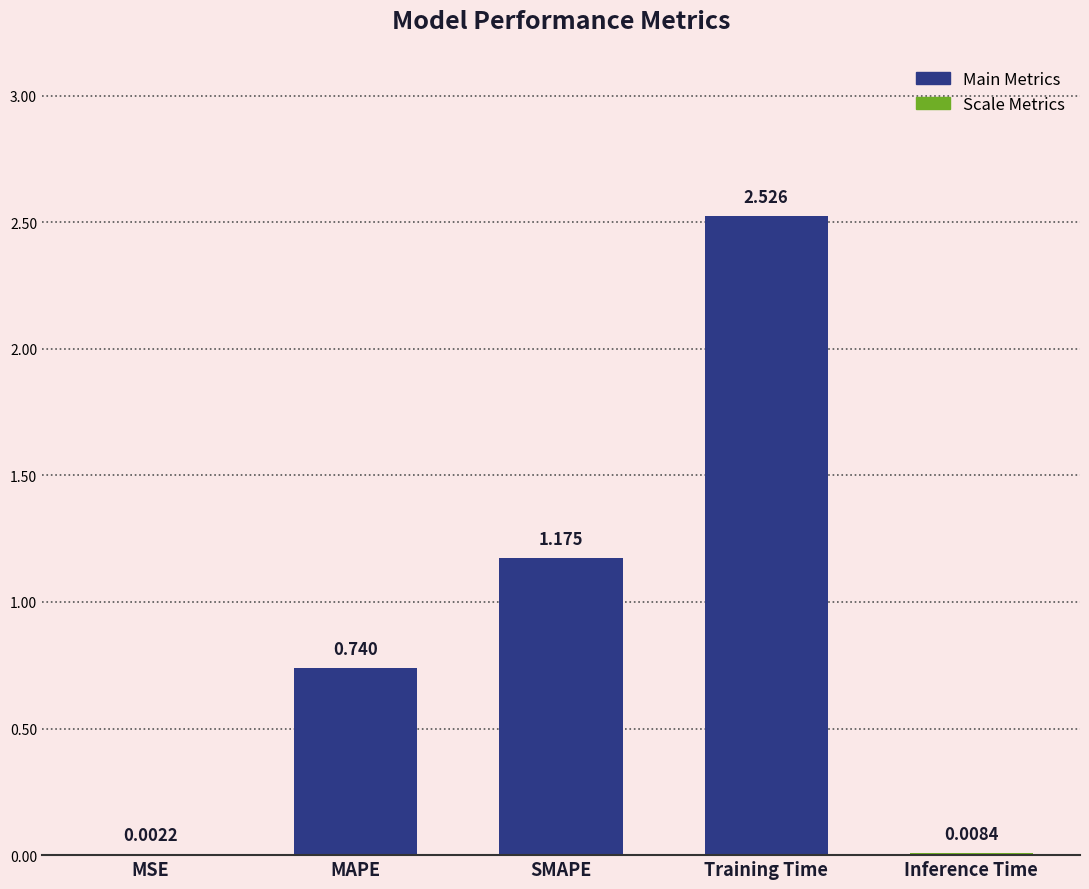

What is the change in value from MAPE to Inference Time?

-0.7